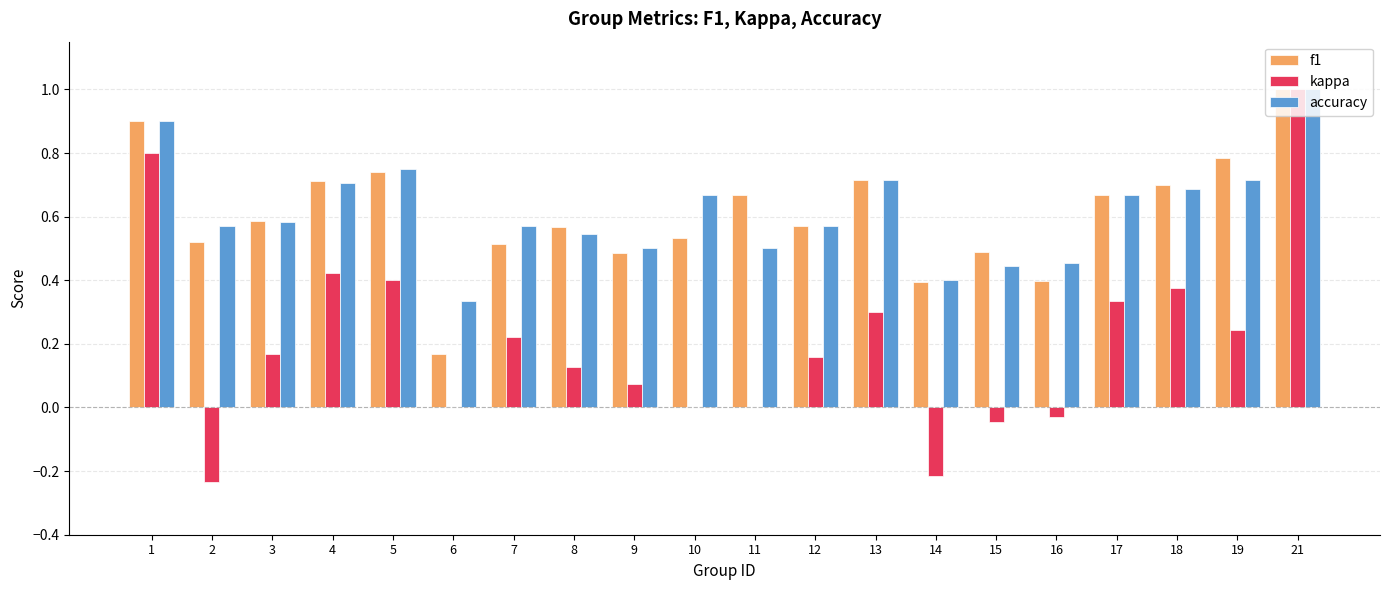

At which category is the sum across all series the highest?

21